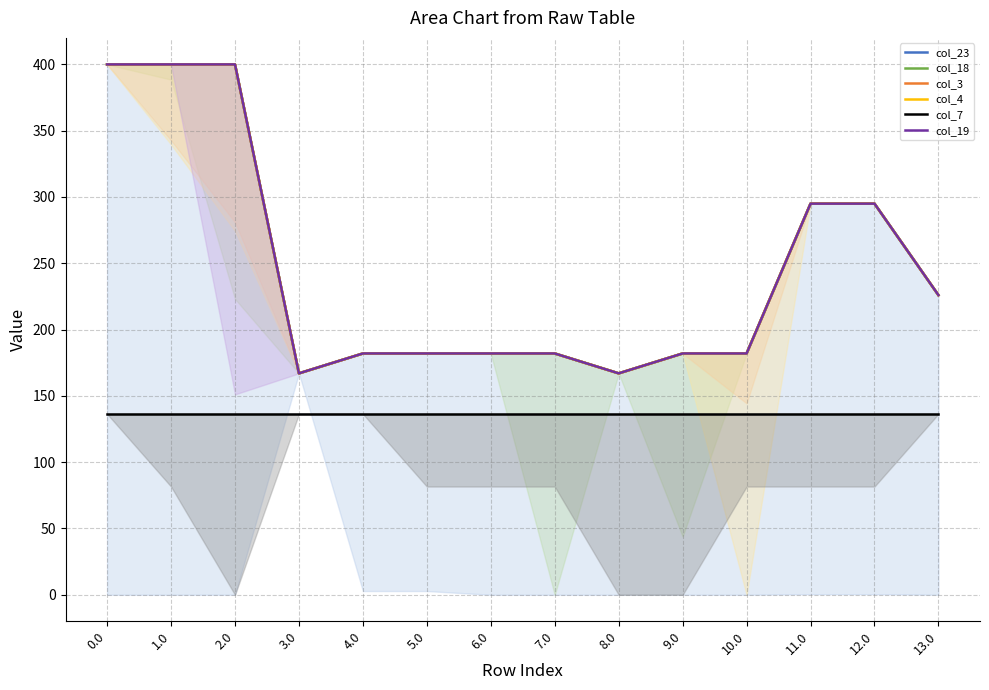

Which series has the largest range (max minus min)?

col_23